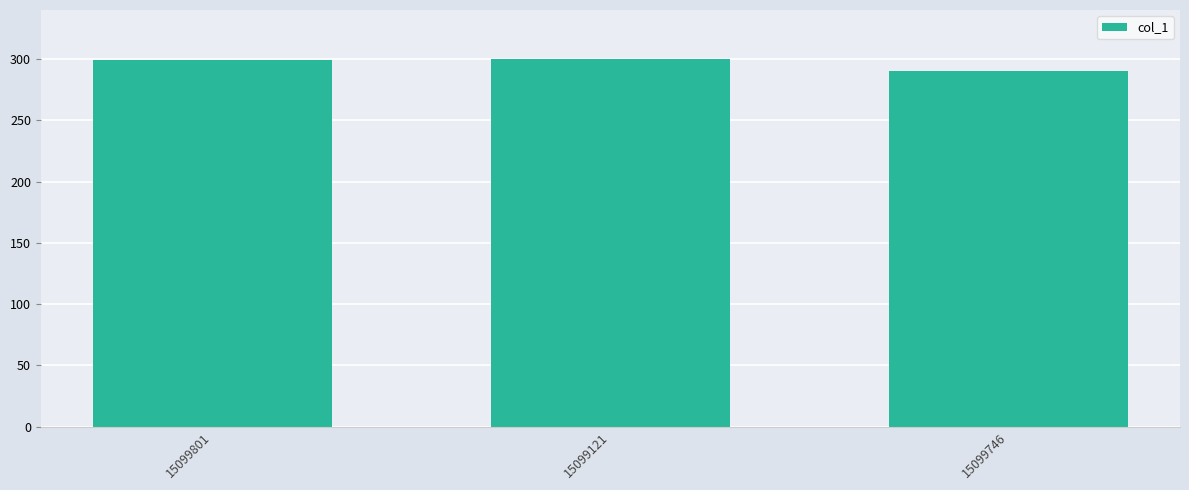

What is the sum of the values at 15099121 and 15099746?

590